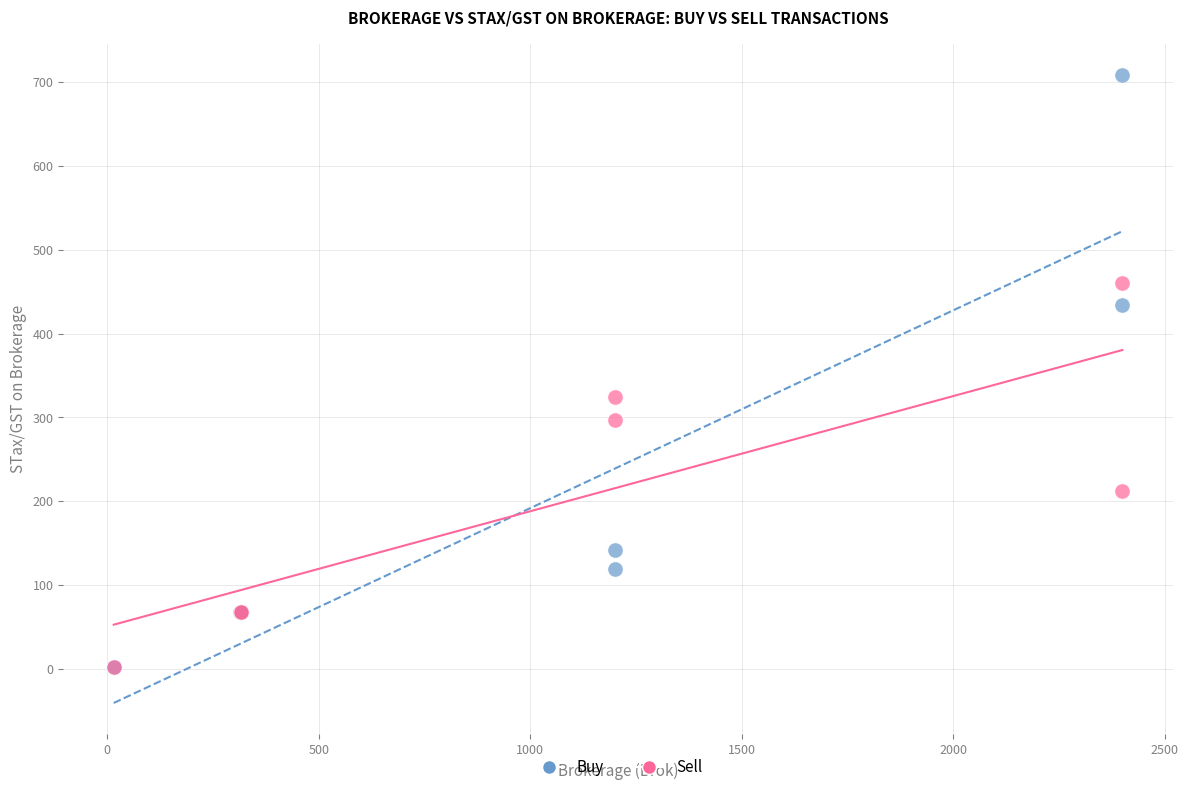

Which series has the widest spread of Y values?

Buy